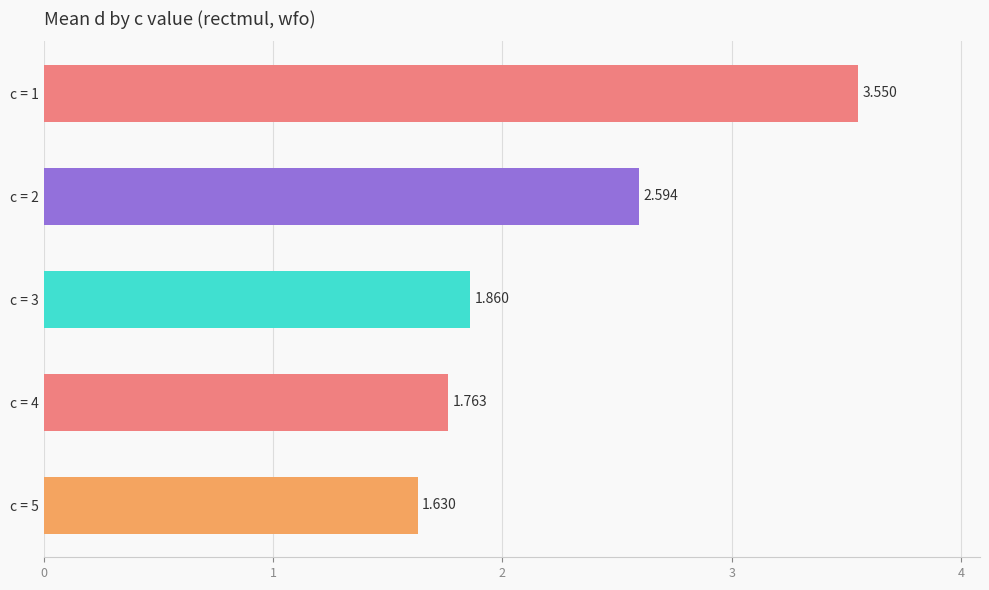

Are the bars grouped side by side (vs. stacked)?

No